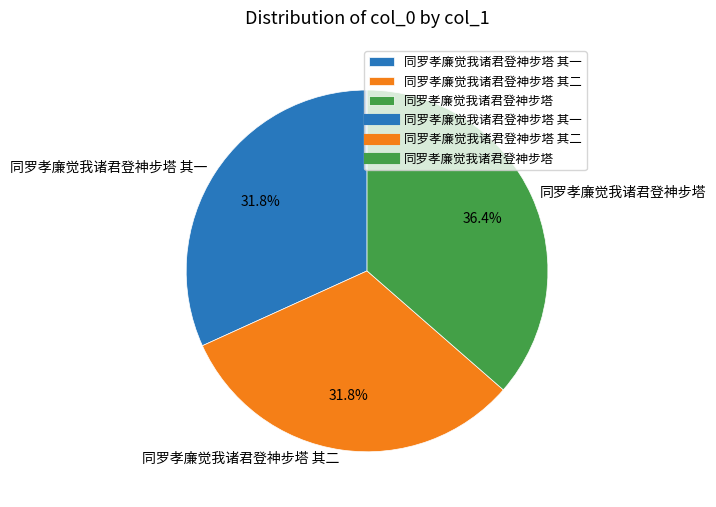

What is the ratio of the value at 同罗孝廉觉我诸君登神步塔 其二 to the value at 同罗孝廉觉我诸君登神步塔?

0.9